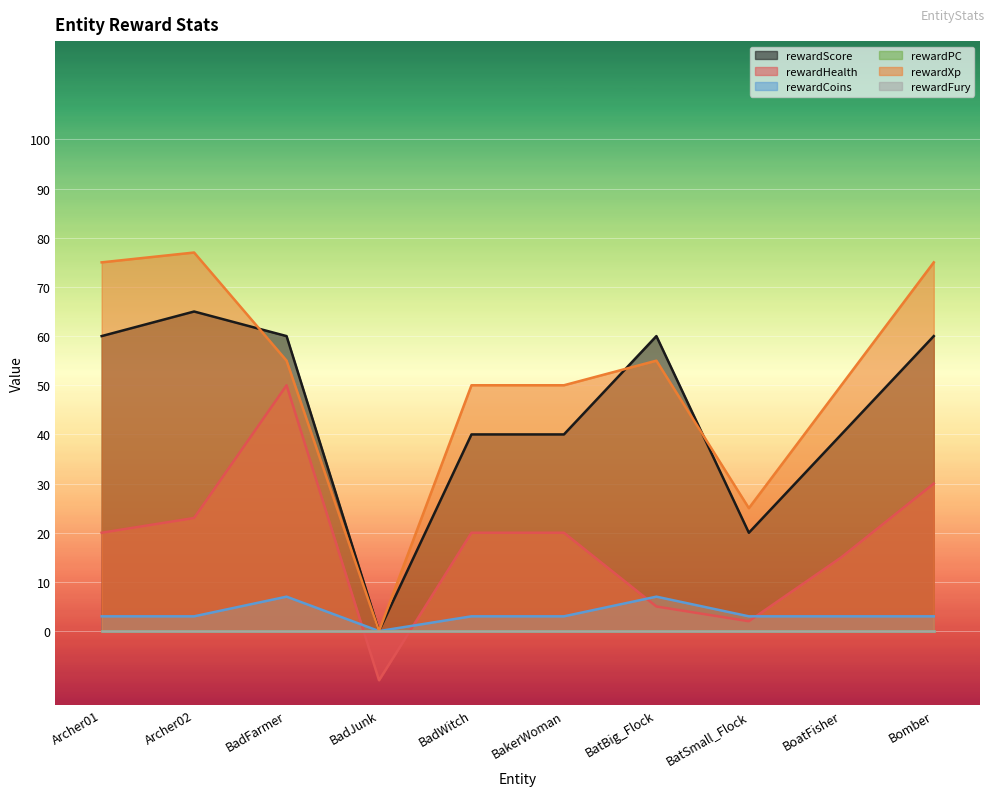

How many values in the rewardHealth series are below 20?

4